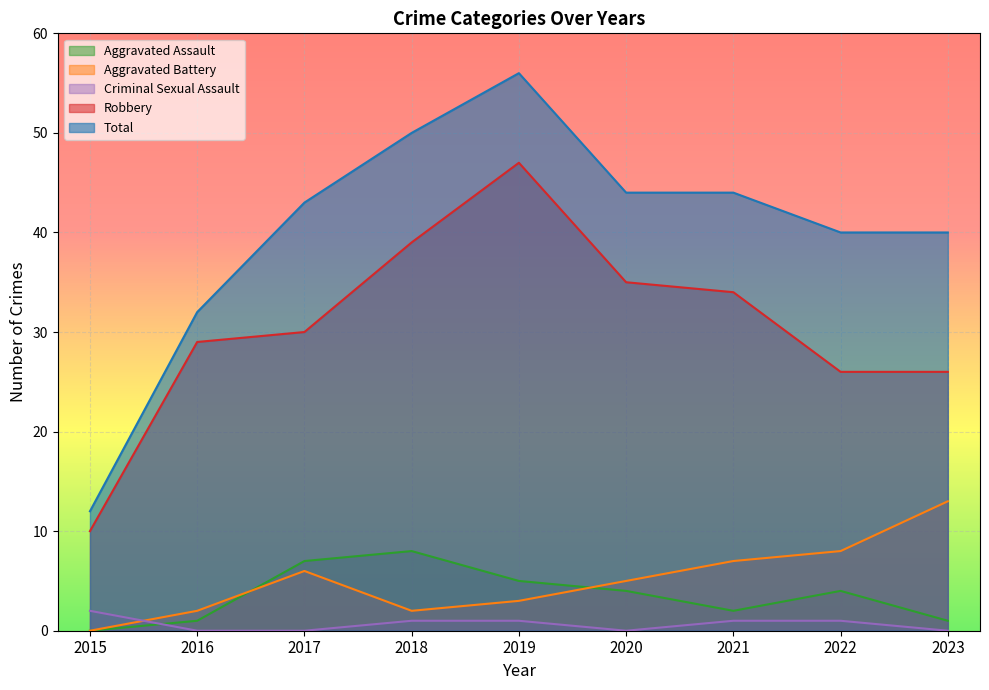

How many values in the Criminal Sexual Assault series exceed 1?

1